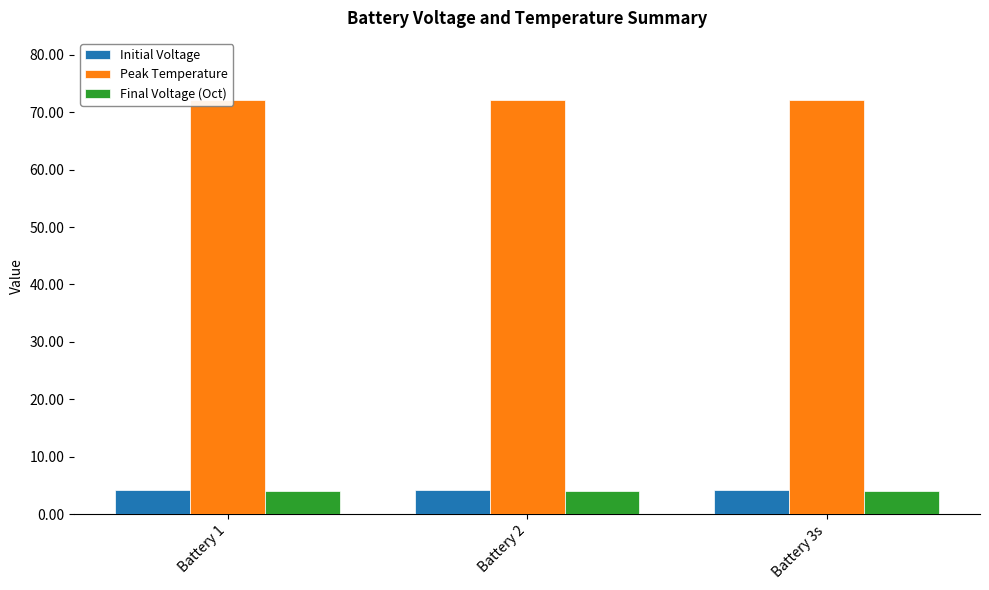

At which label does Final Voltage (Oct) reach its peak?

Battery 3s